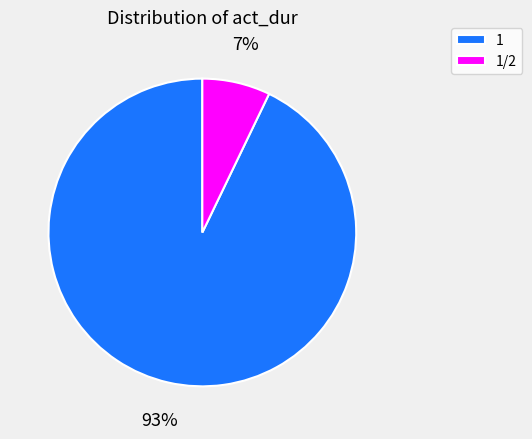

What percentage is the 1/2 slice, to the nearest percent?

7%